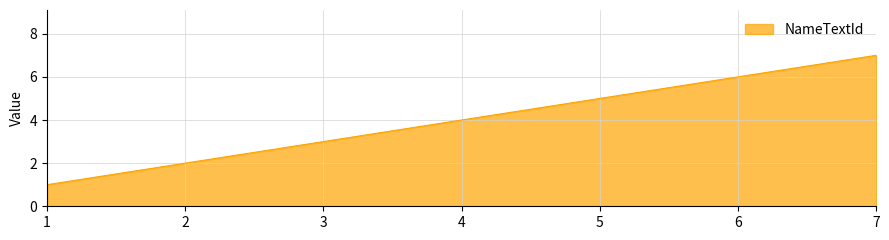

Rank the categories by value from highest to lowest.

7, 6, 5, 4, 3, 2, 1